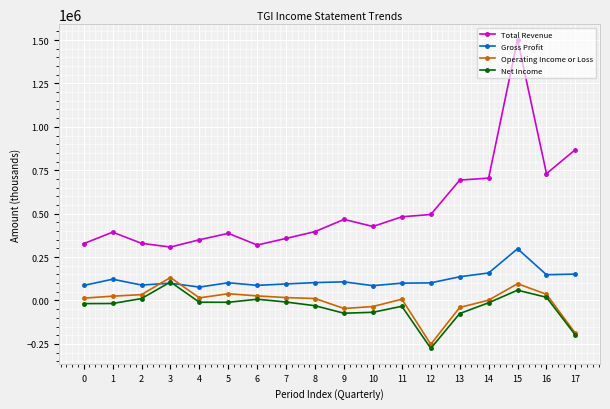

How many lines are shown in the chart?

4